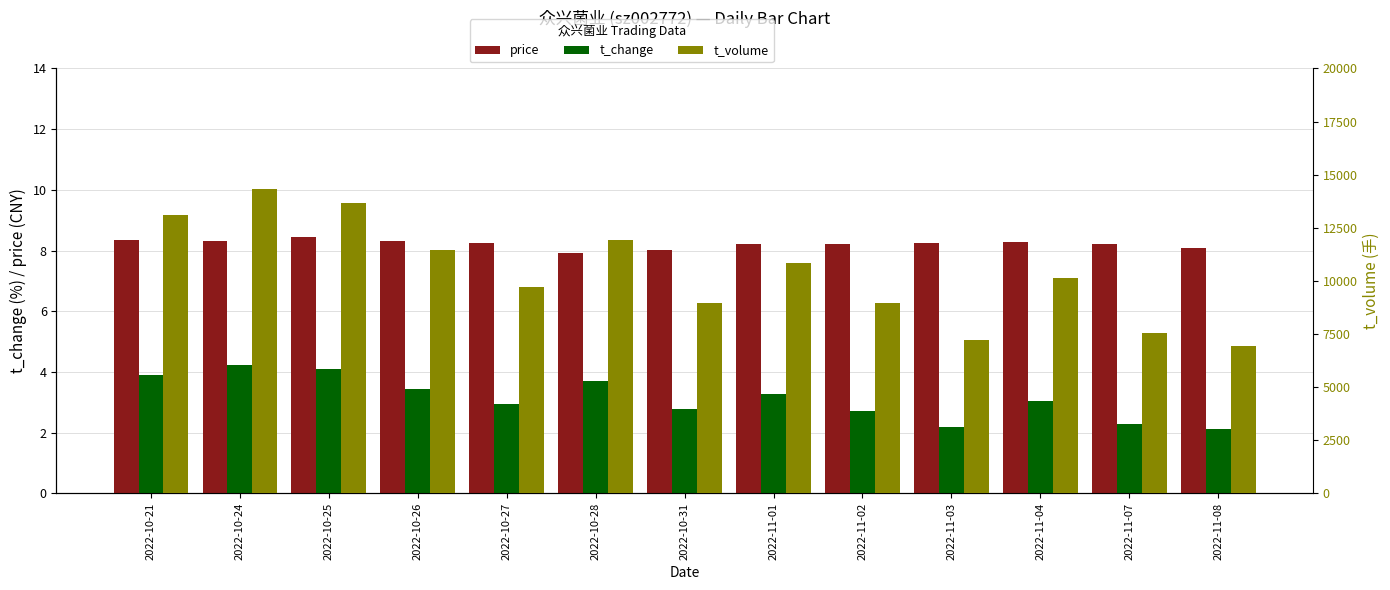

How many data points in price are less than 8?

1